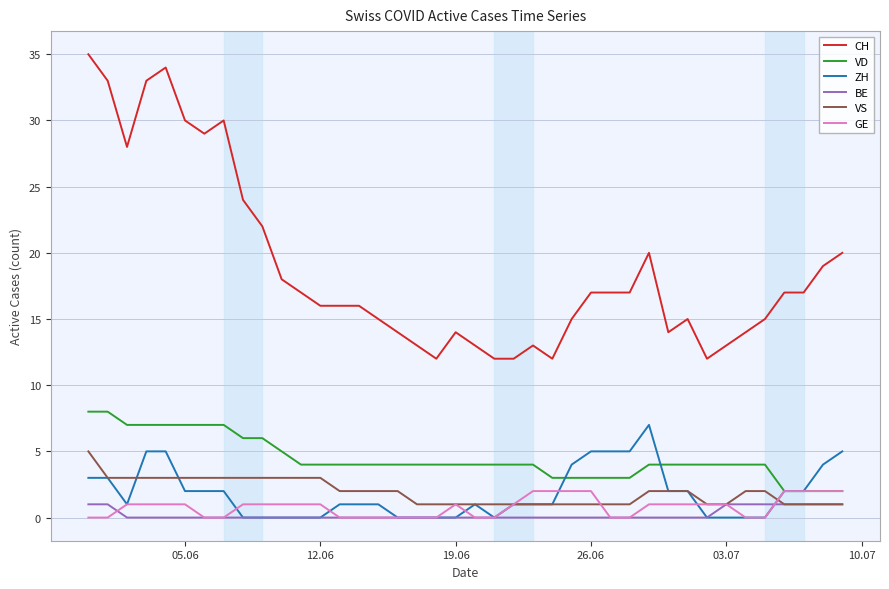

True or false: ZH and CH intersect in this chart.

False